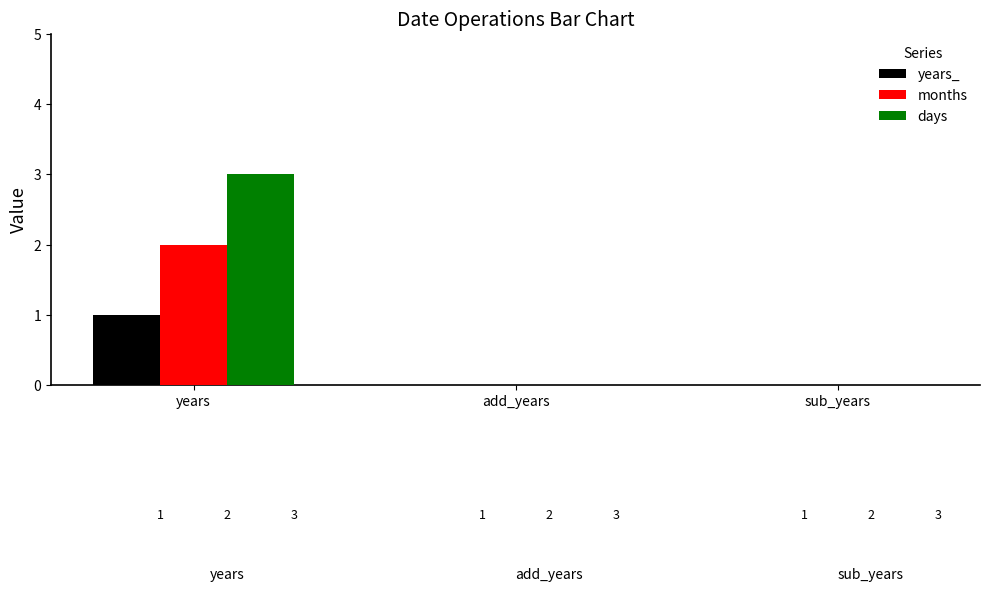

How many series are shown in this chart?

3